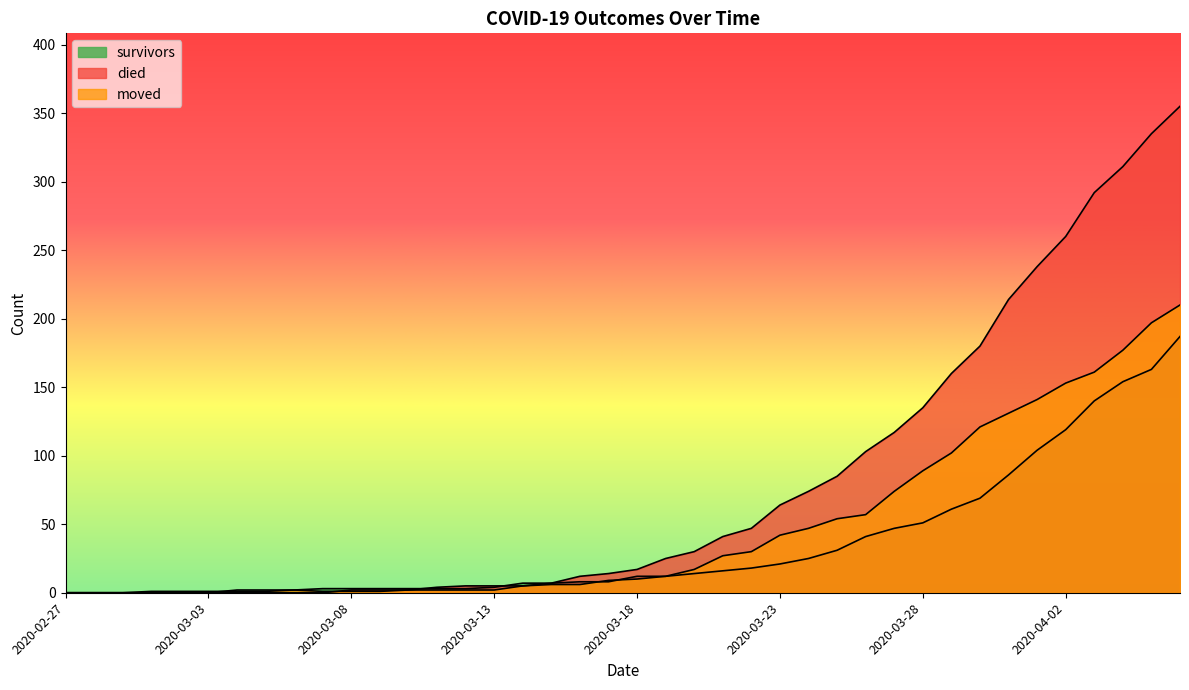

Between 2020-03-06 and 2020-03-08, which is larger?

2020-03-08